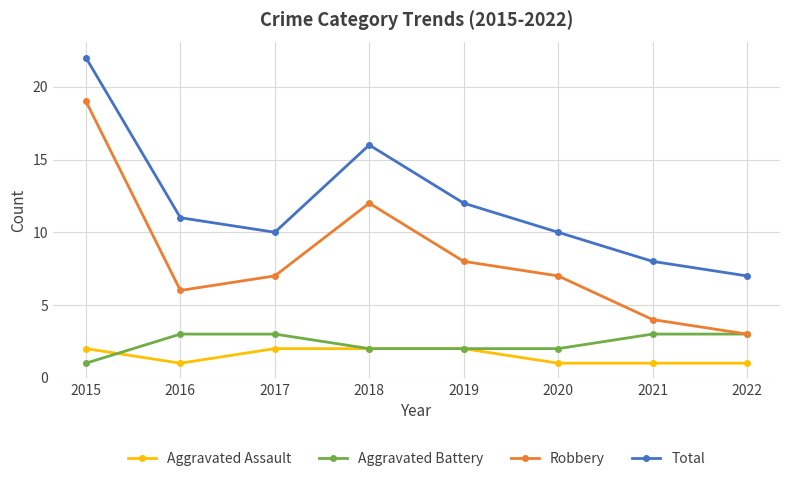

Does the chart have visible grid lines?

Yes